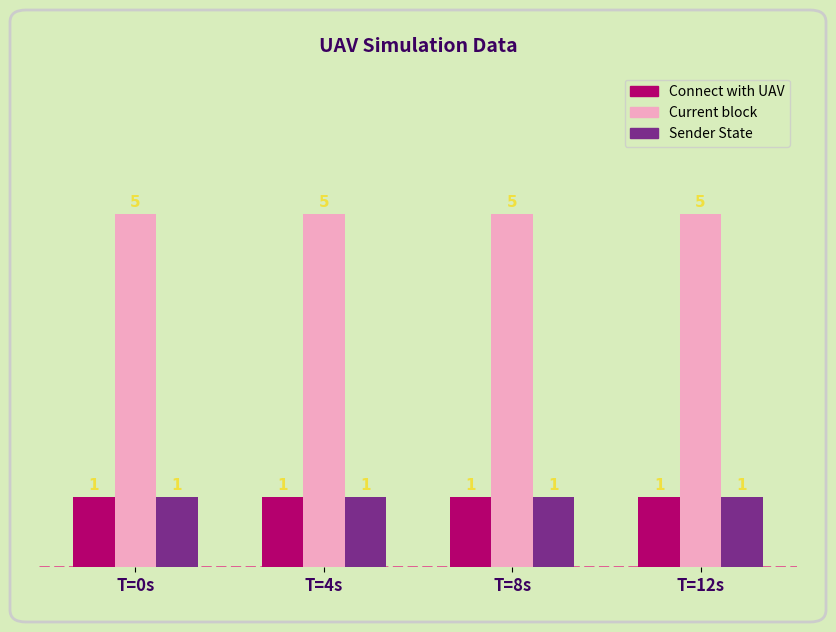

What is the difference between the highest and lowest values at T=4s?

4